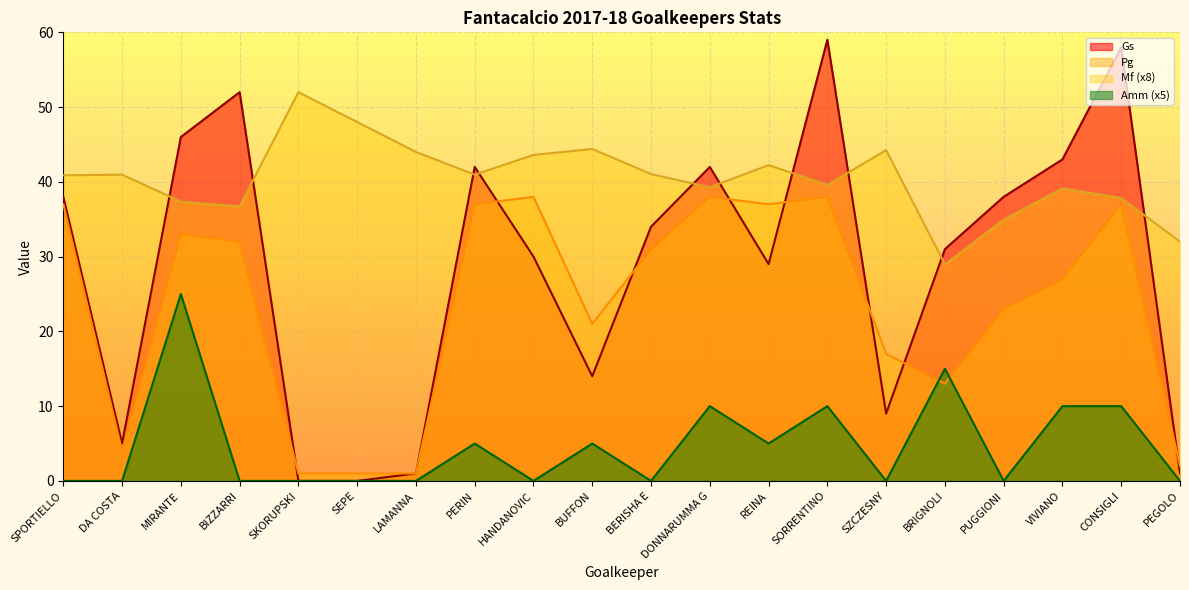

At which category does the chart reach its peak across all series?

SORRENTINO